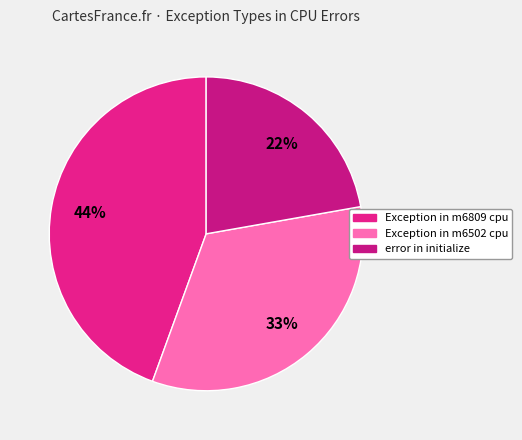

How many segments does this pie chart have?

3